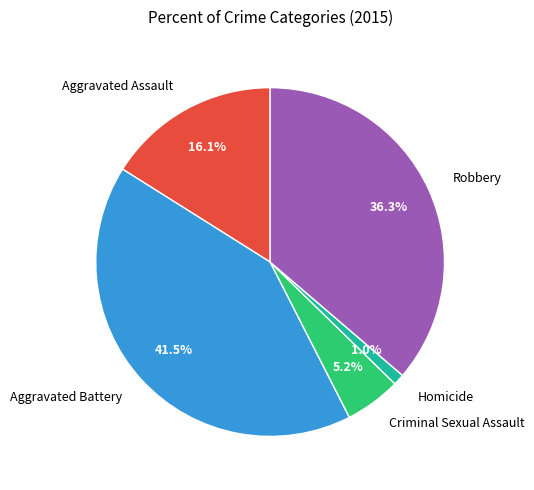

Count the number of slices in the pie.

5